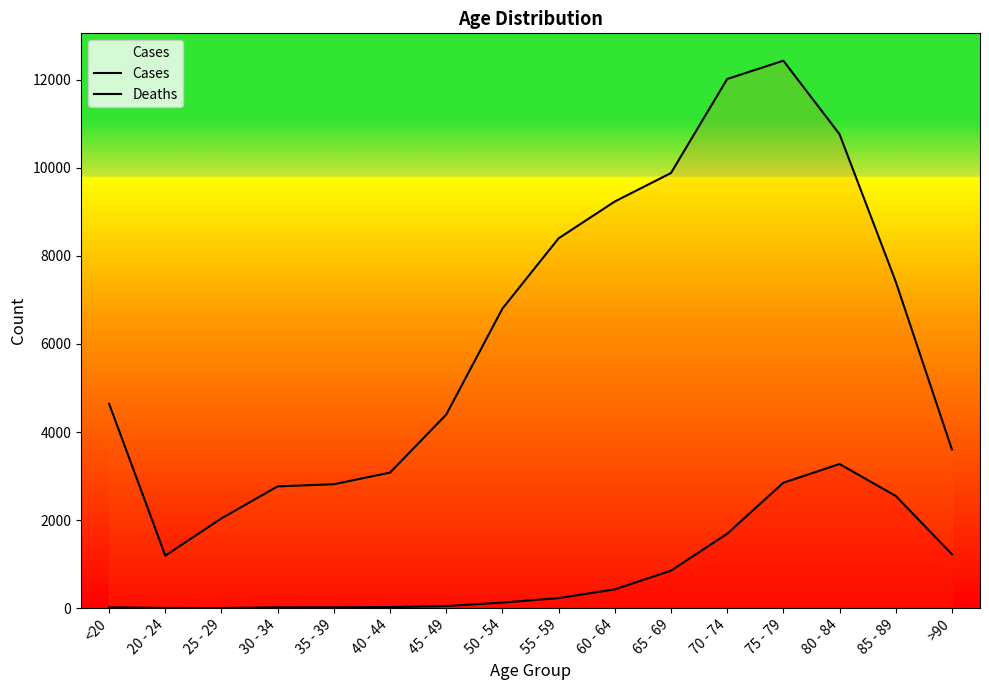

True or false: Deaths and Cases intersect in this chart.

False